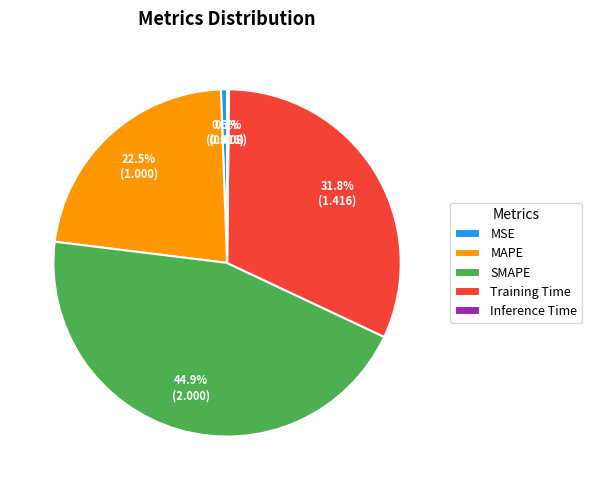

What percentage do Training Time and MSE together represent?

32.4%